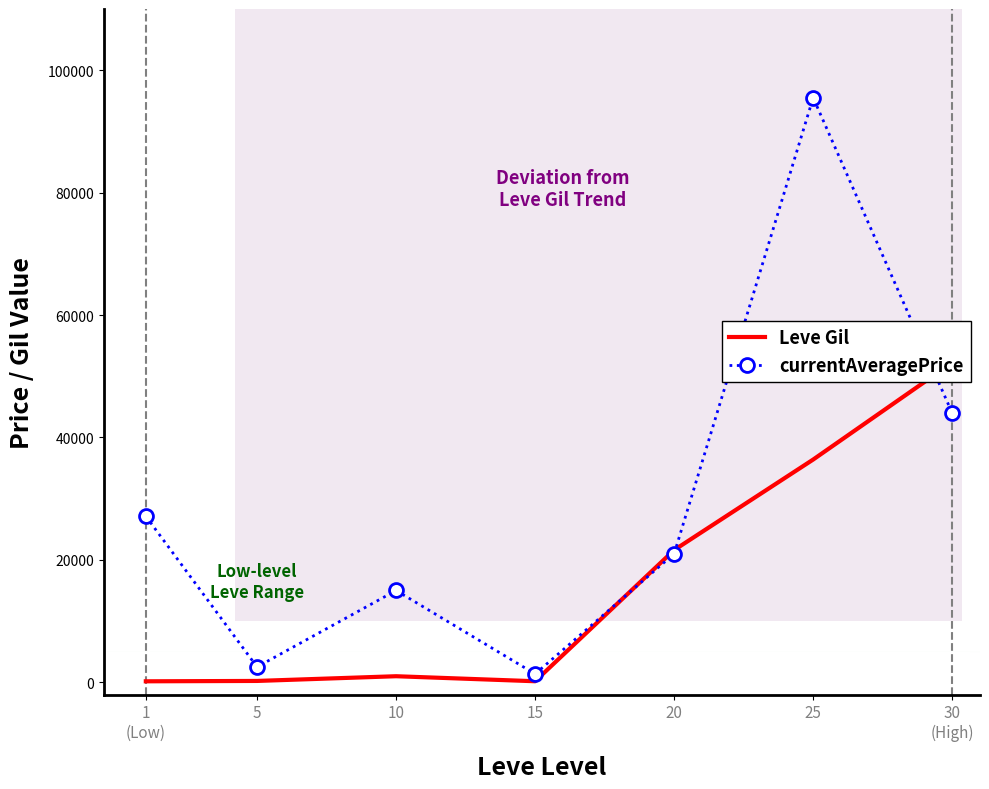

What position from the left is 25?

6